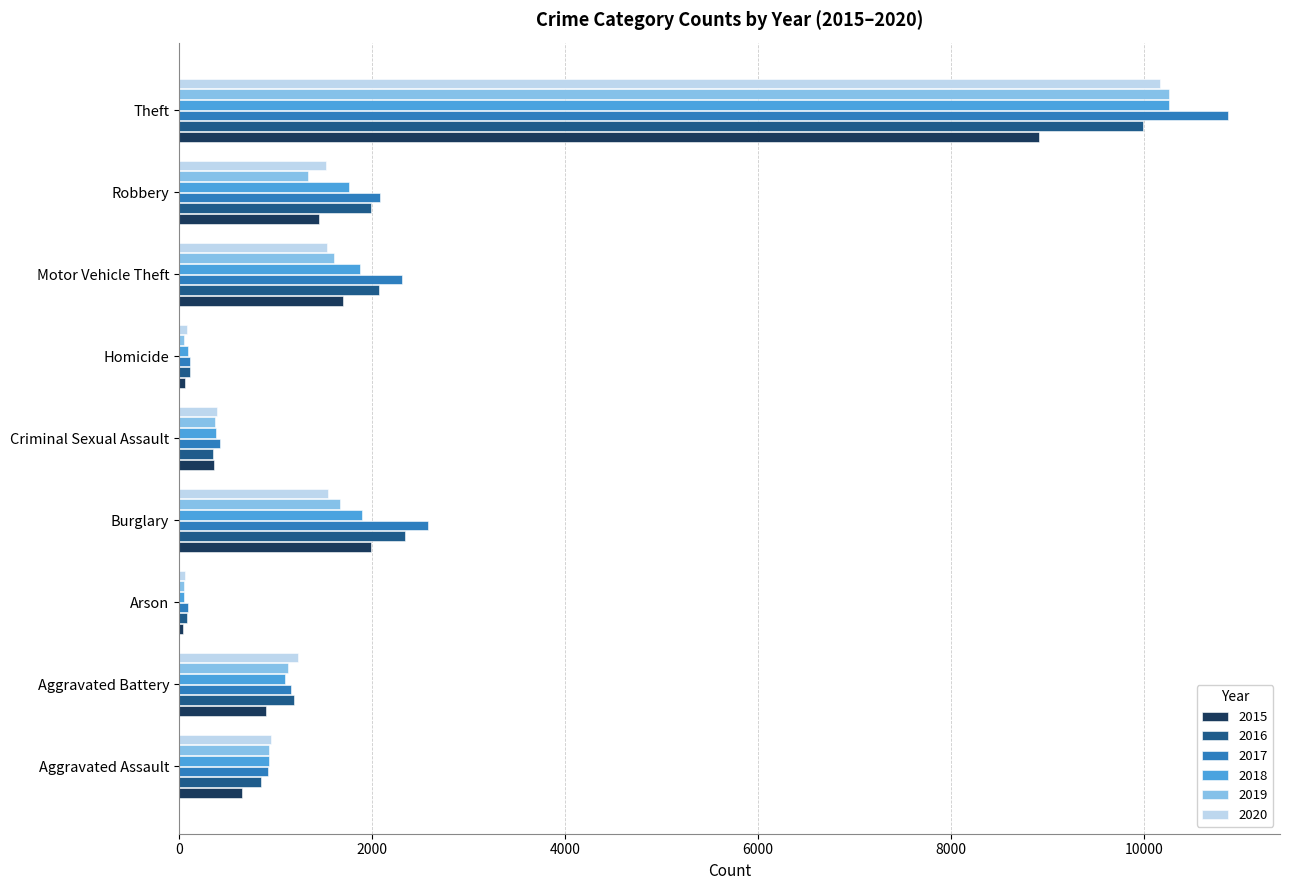

What is the spread (max minus min) of values at Aggravated Assault?

300